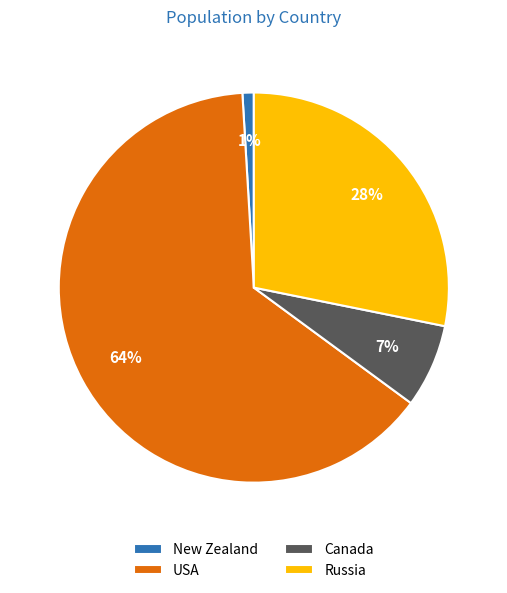

Between USA and New Zealand, which is larger?

USA